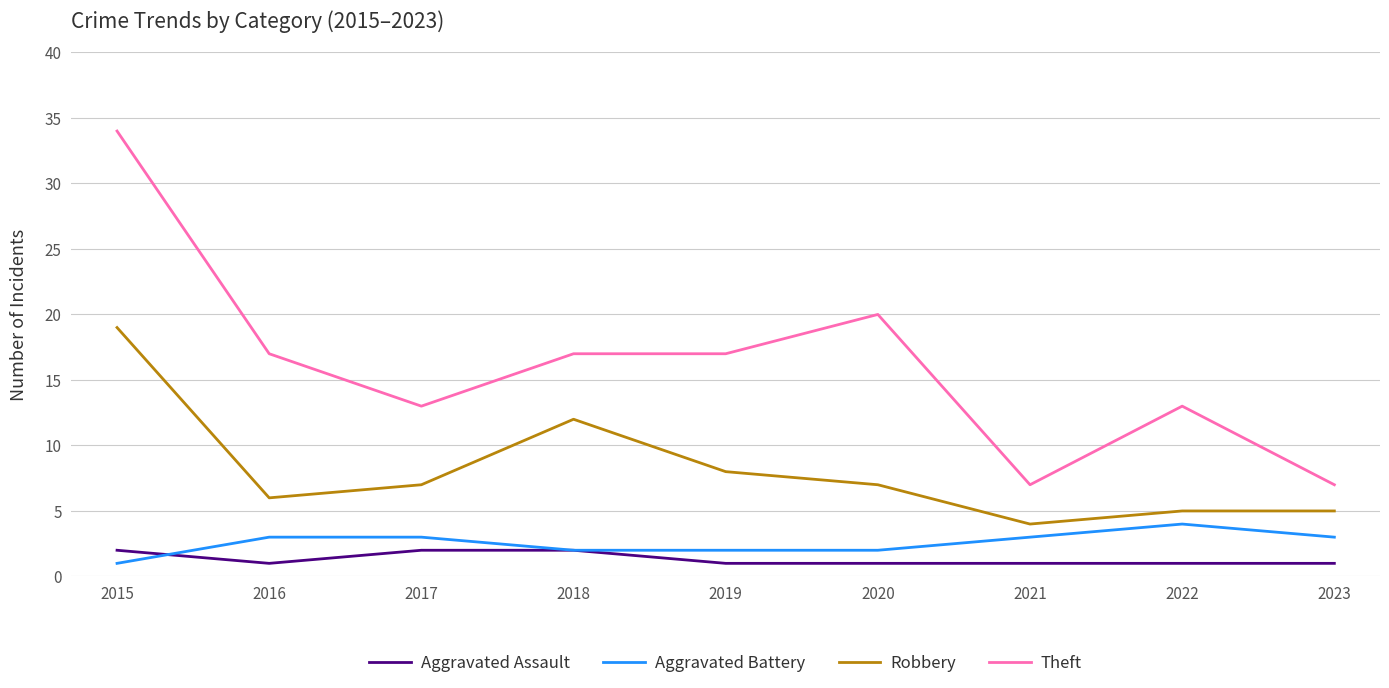

What is the difference between the maximum and minimum values in the Aggravated Assault series?

1